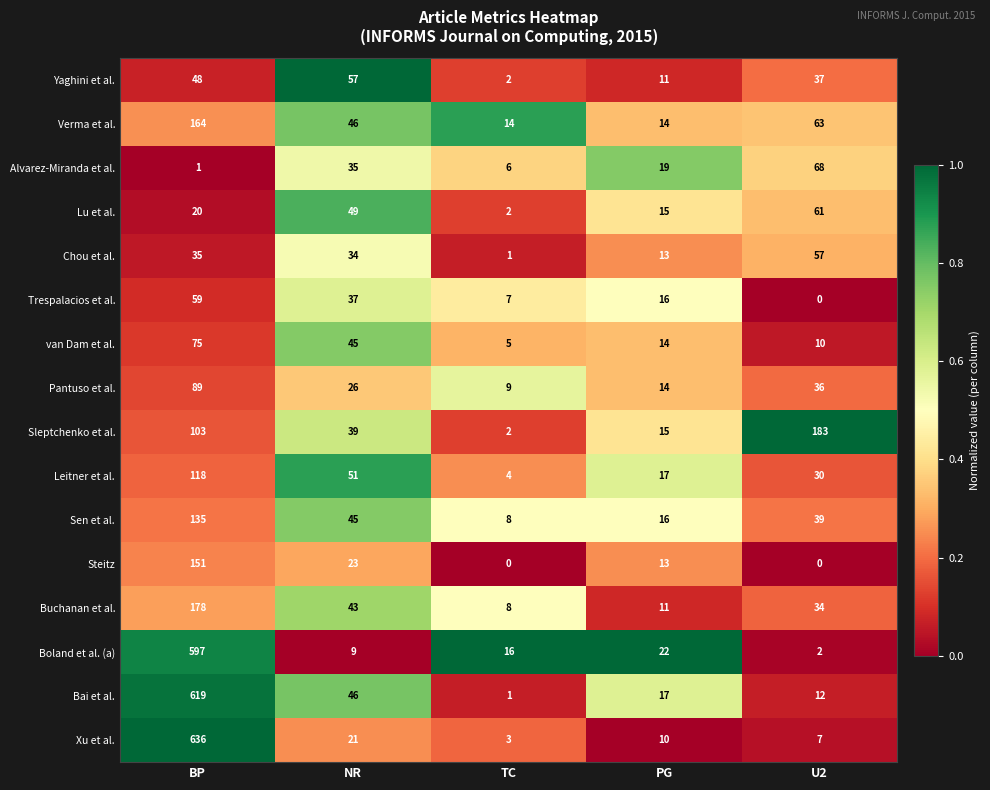

At which category is the sum across all series the highest?

BP